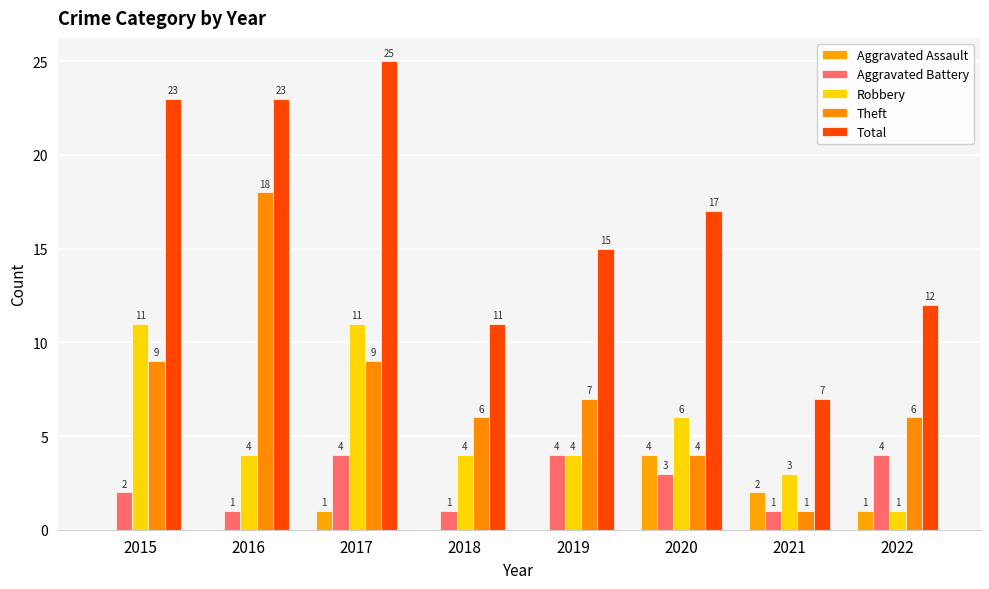

At how many categories does at least one series exceed 18?

3